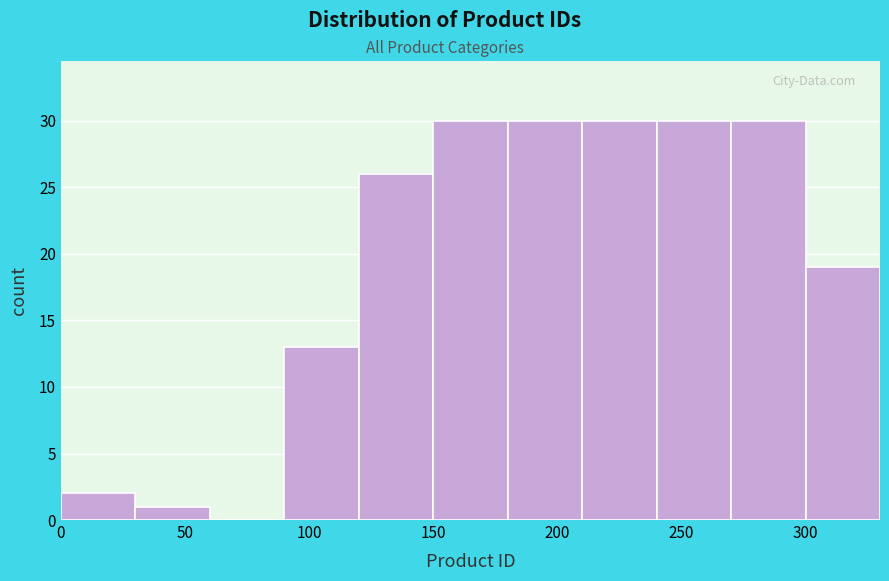

How tall is the bar that spans 90 to 120 on the x-axis? The values are not printed on the chart, so give them approximately, as read against the axis.

13